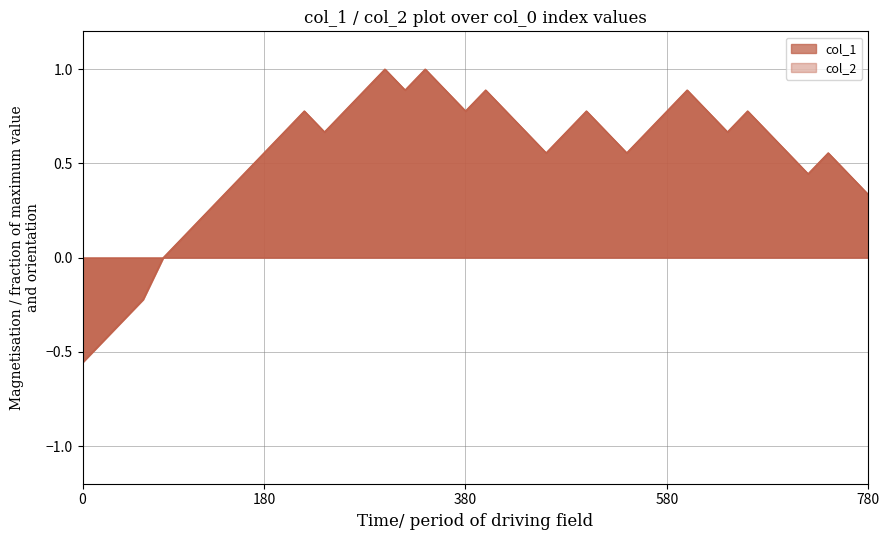

Between 580 and 180, which is larger?

580